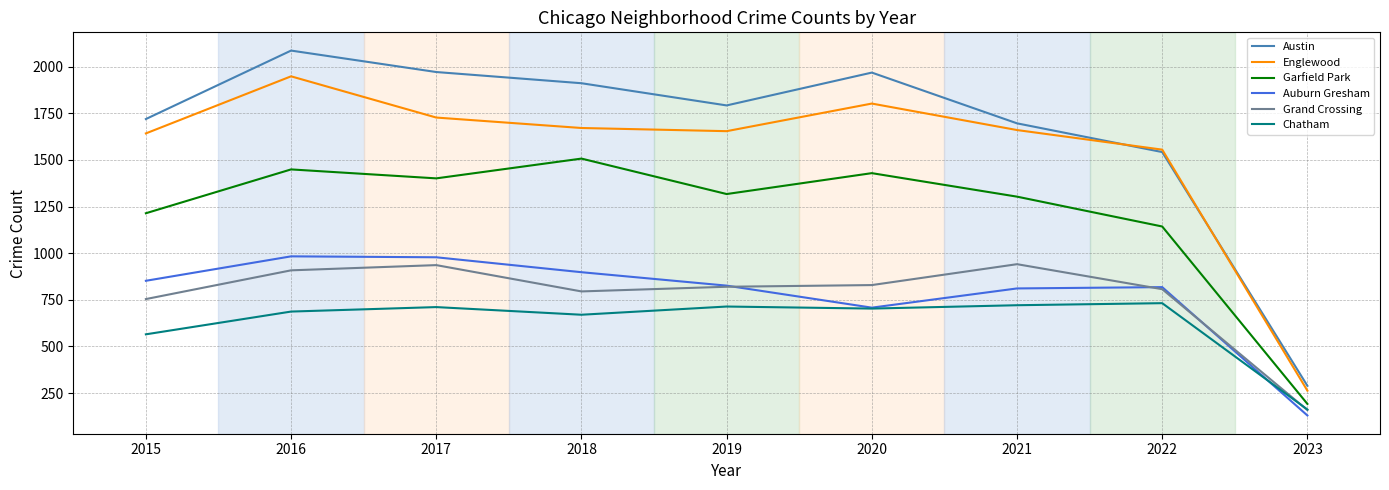

Which label corresponds to the largest value in the chart?

2016